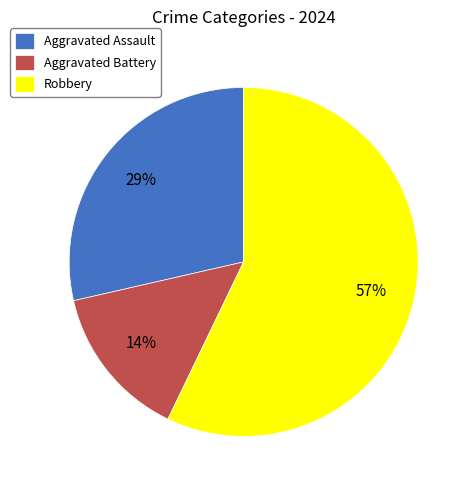

What percentage is the Aggravated Assault slice, to the nearest percent?

29%